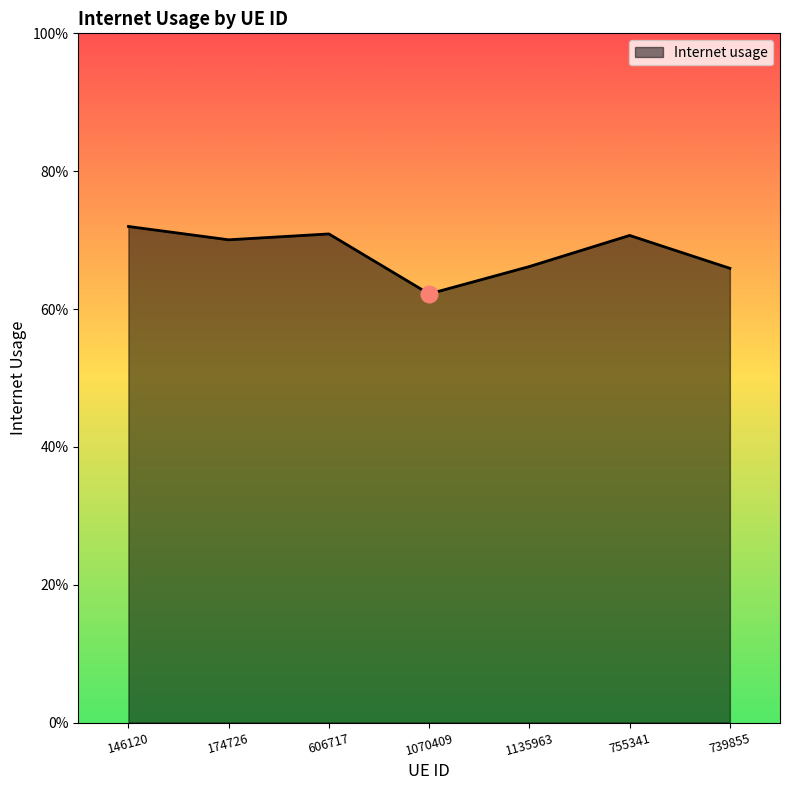

How many points are higher than both their immediate neighbors (excluding endpoints)?

2